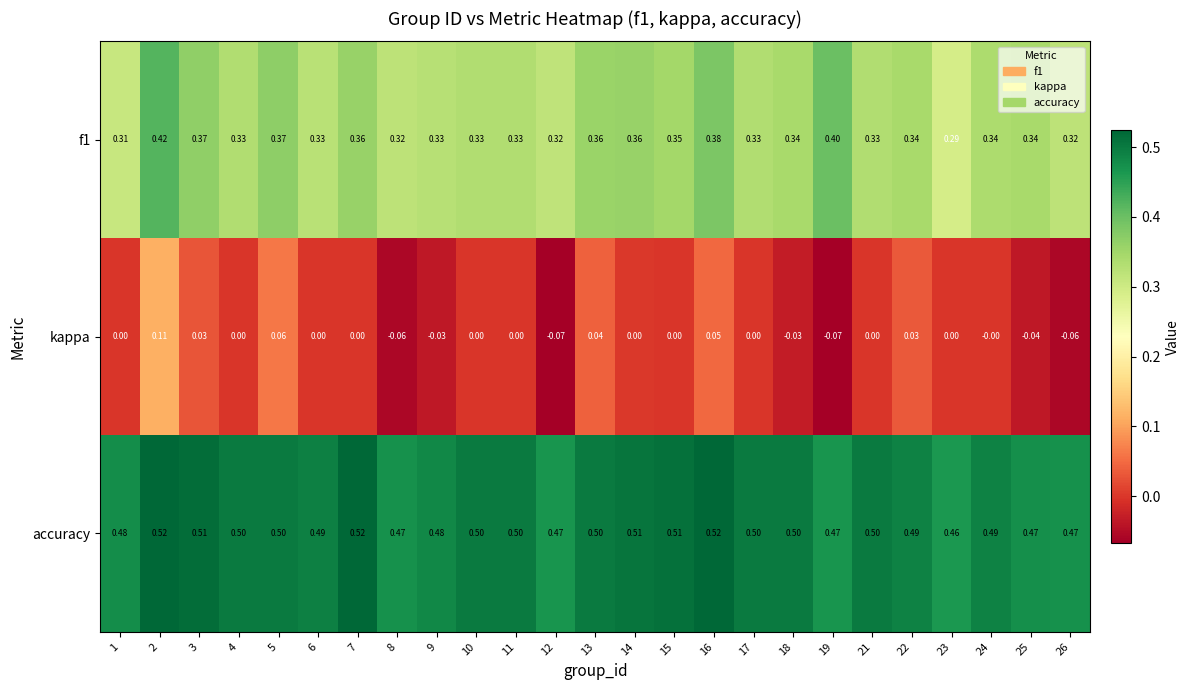

Which series has the largest total across all categories?

accuracy